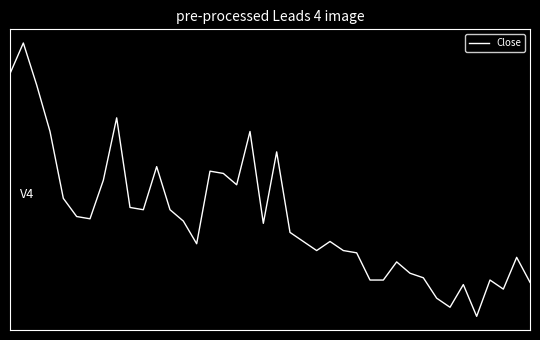

What is the difference between the second highest and second lowest values?

4.5